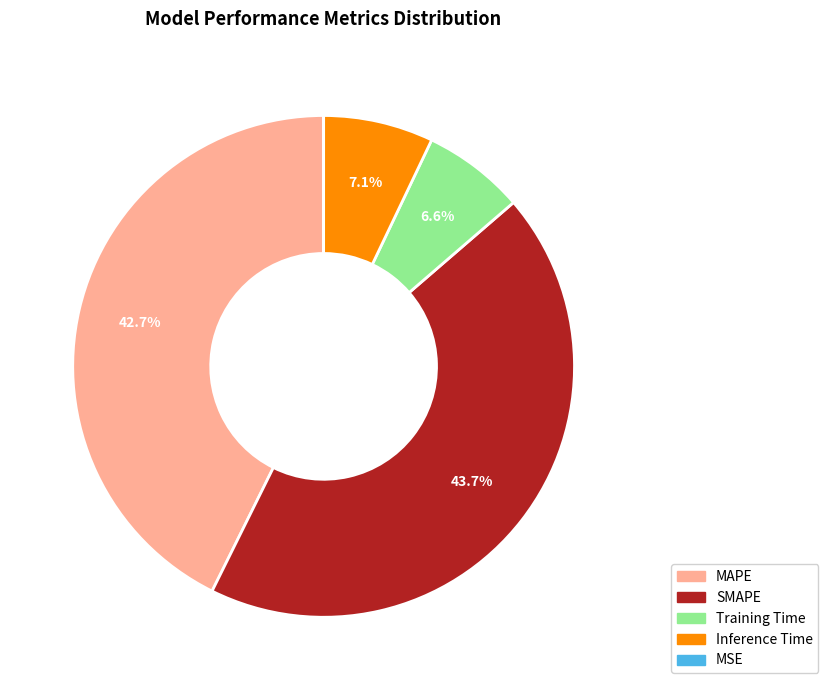

To the nearest percent, what is the difference between the largest and smallest slice percentages?

44%